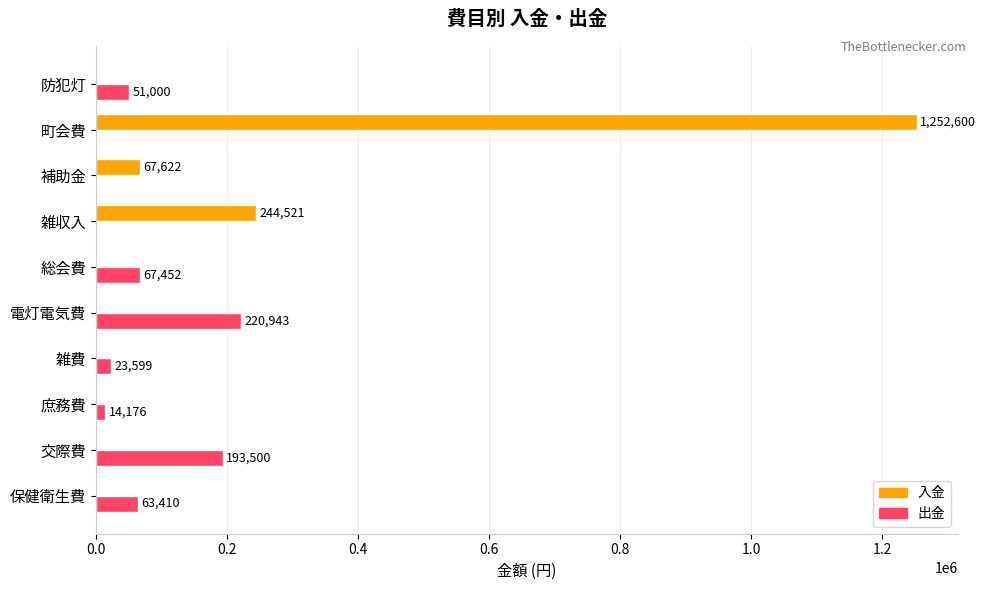

True or false: 入金 has a value of 0 at 雑費.

True